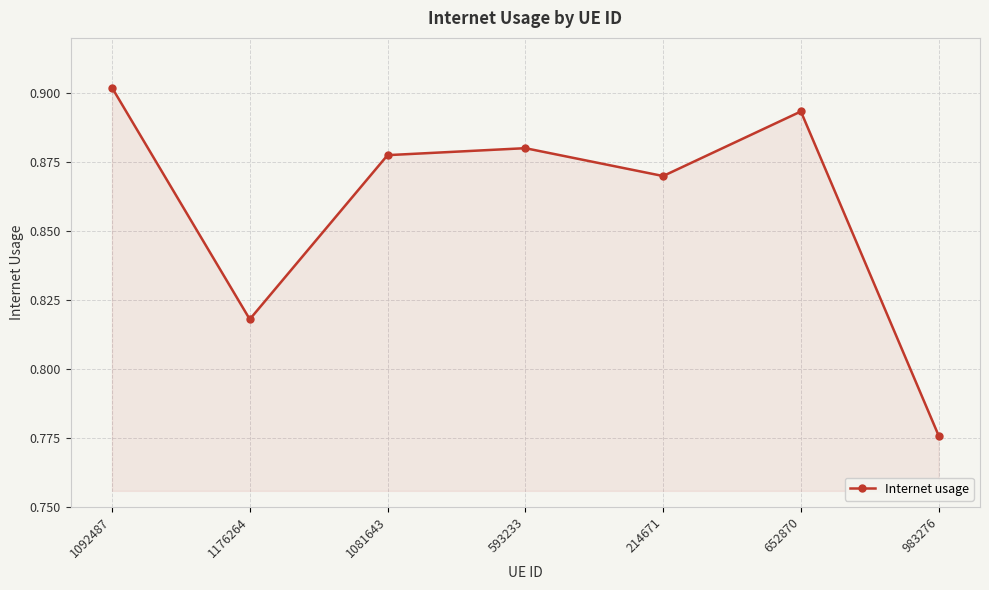

Which has a higher value, 652870 or 1176264?

652870